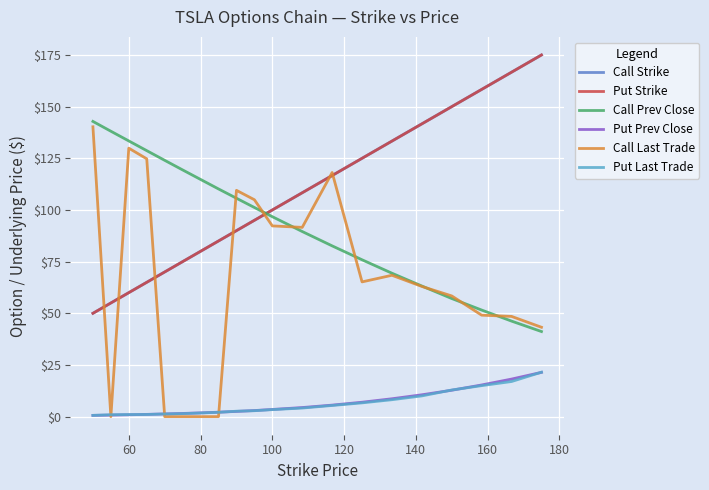

Does the chart have visible grid lines?

Yes